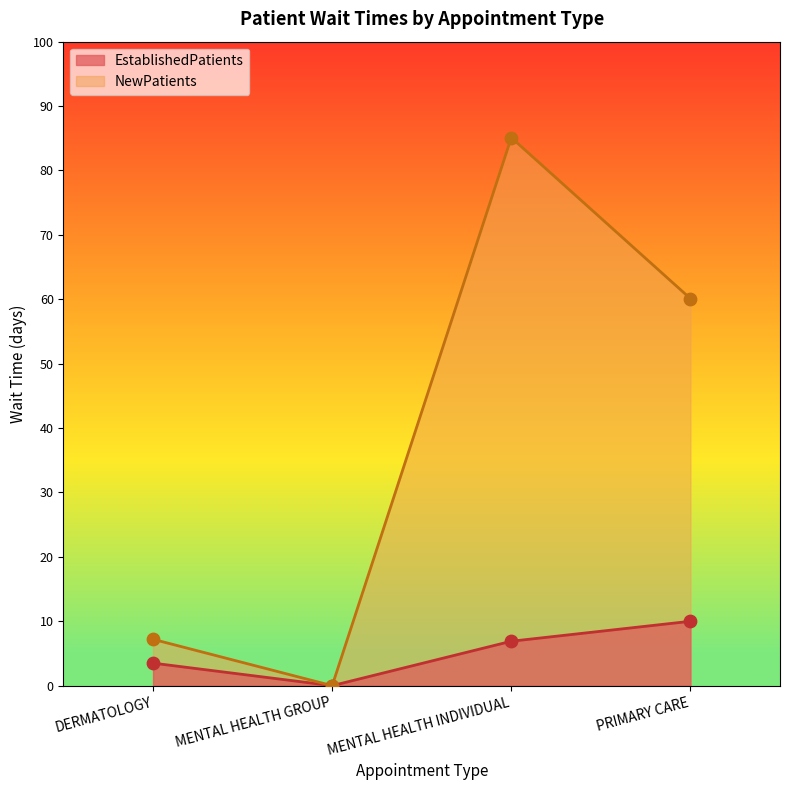

Which series reaches the maximum Y coordinate?

NewPatients